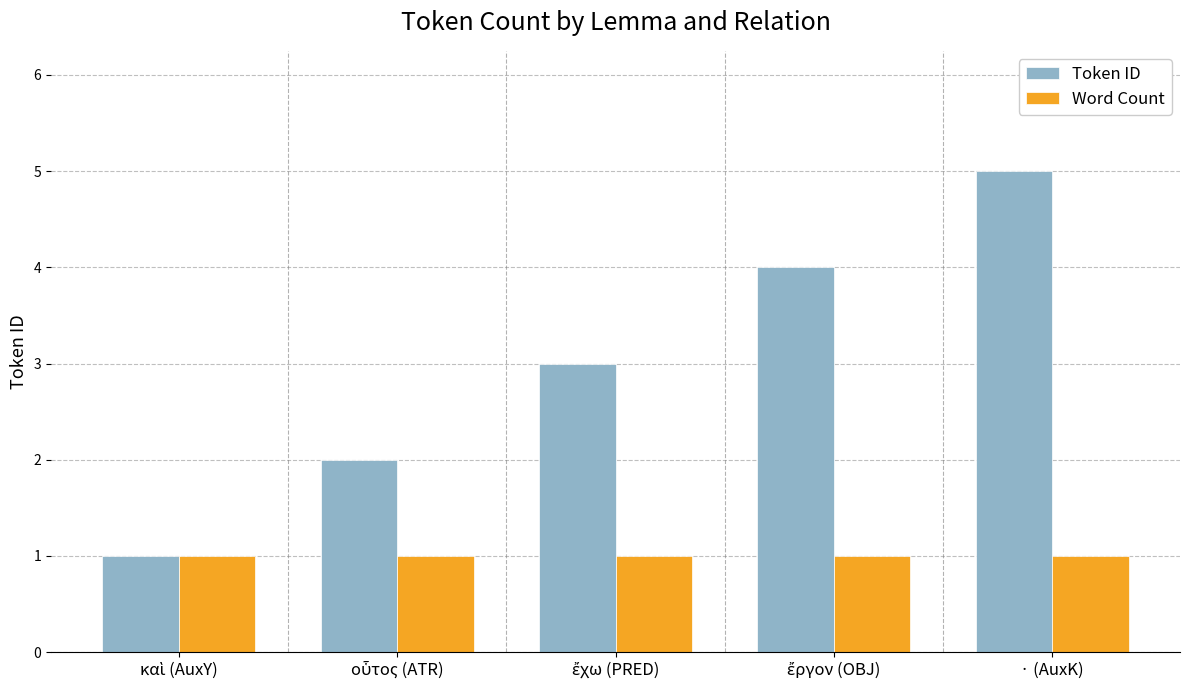

Which series has the largest total across all categories?

Token ID